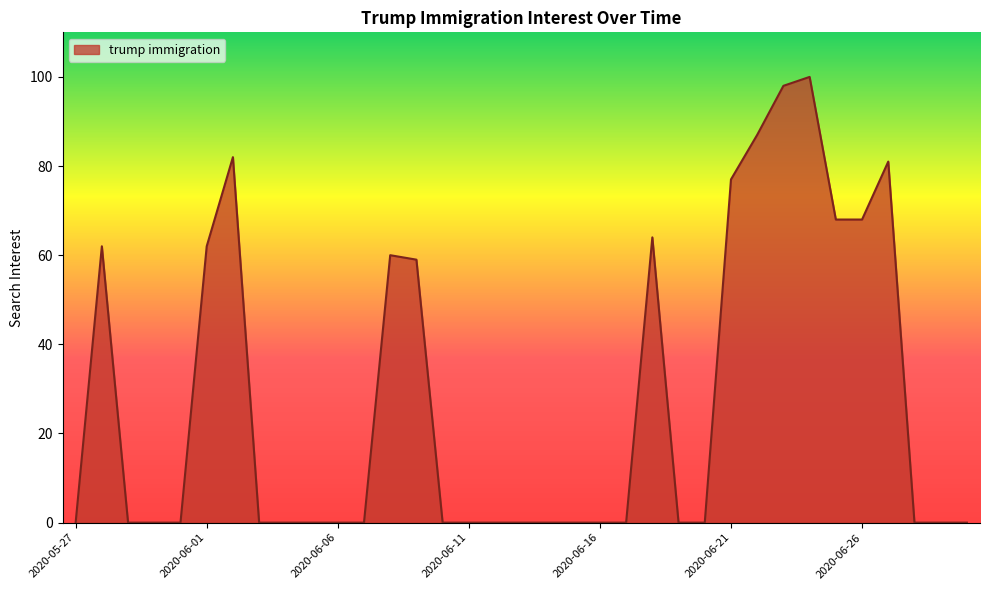

What is the greatest value displayed?

100